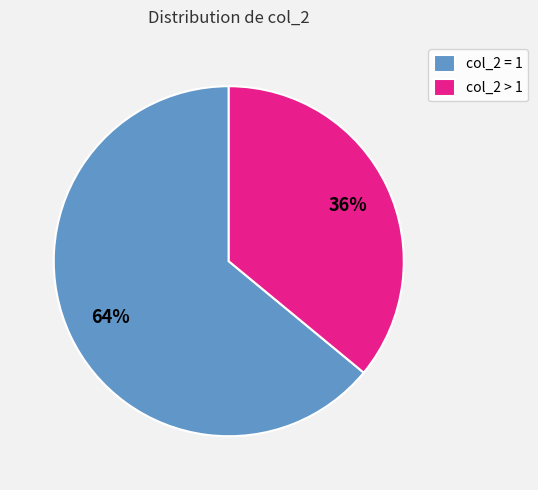

Is it true that col_2 > 1 is 36% of the pie?

True